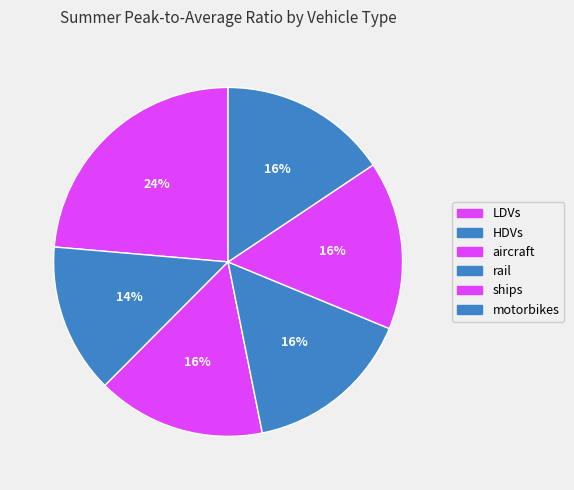

To the nearest percent, what percentage of the pie is HDVs?

14%